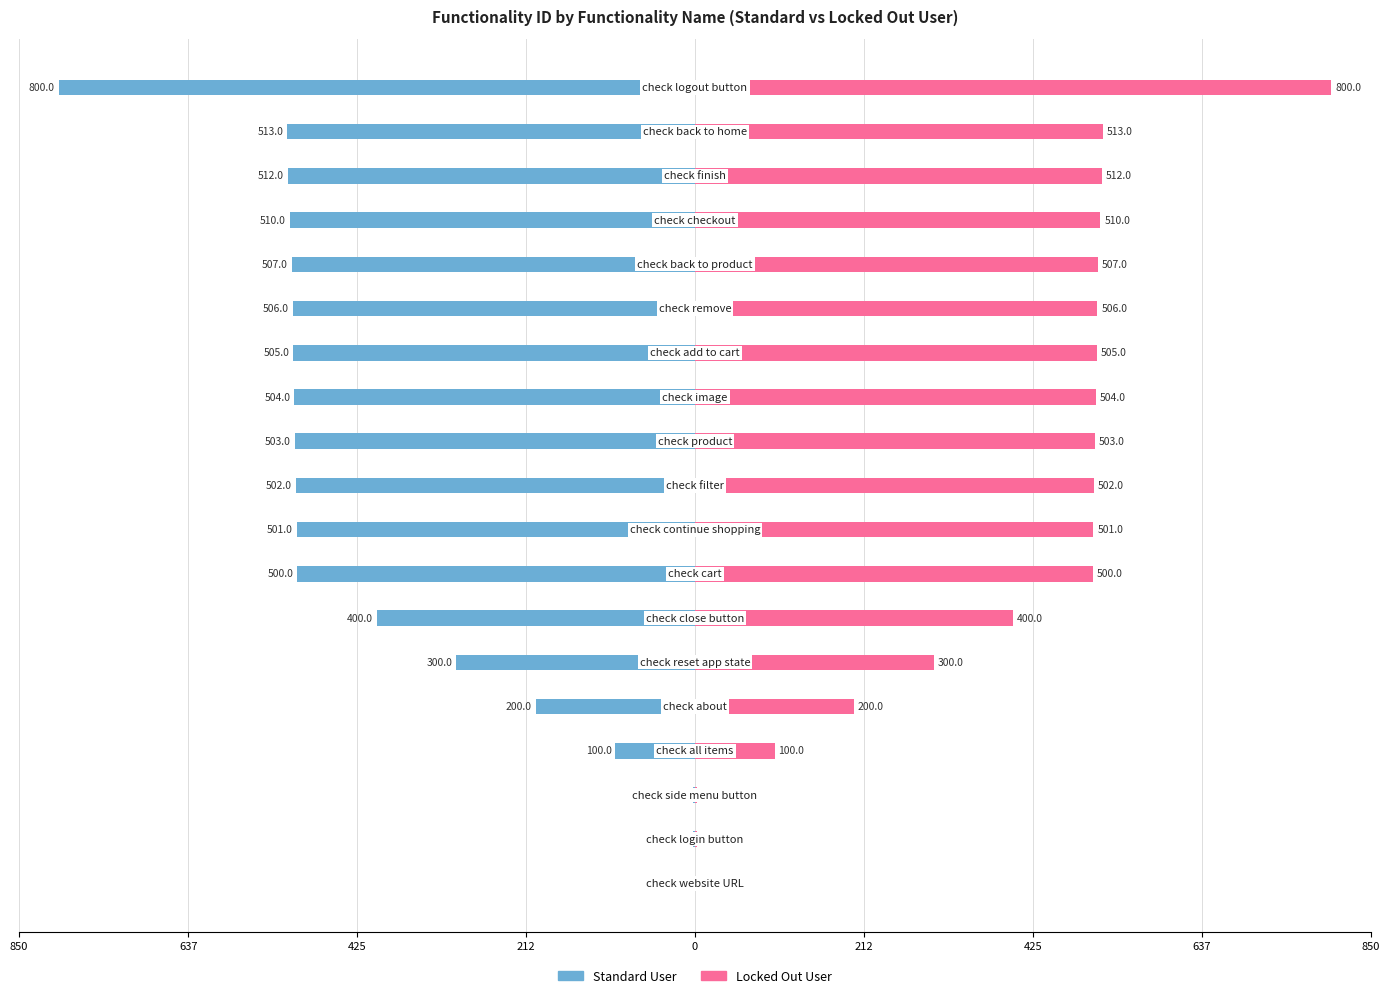

What are all the series names shown in the legend?

Standard User, Locked Out User